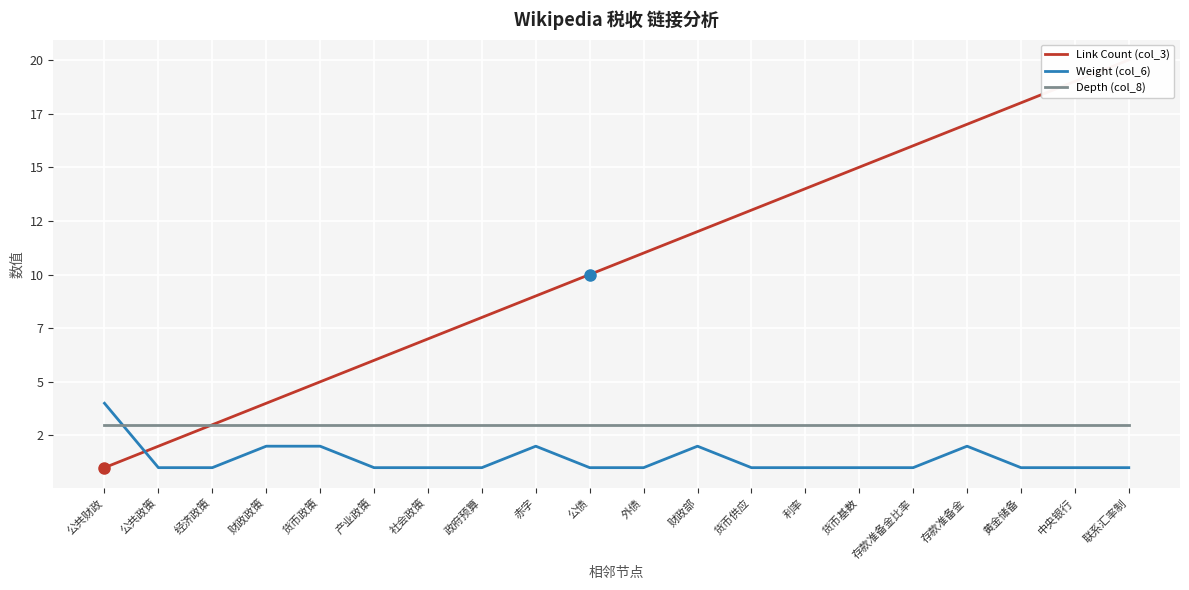

Does the chart display data point markers on the line(s)?

No